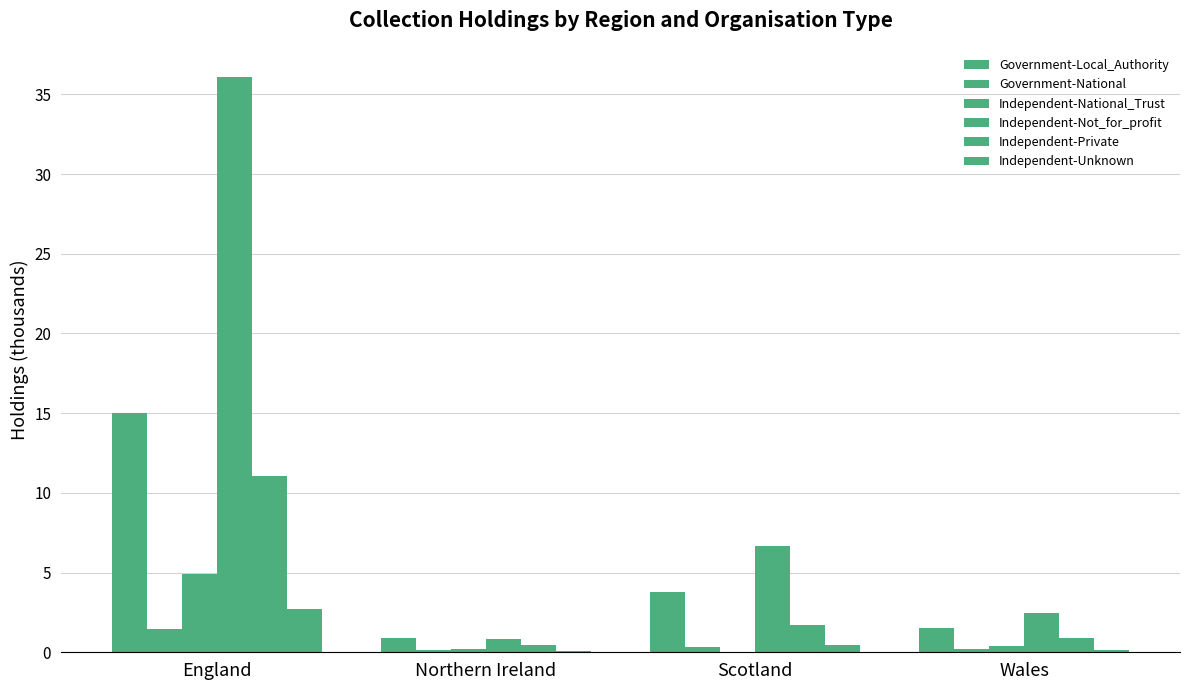

The Independent-National_Trust series shows 4.9 at England. True or false?

True